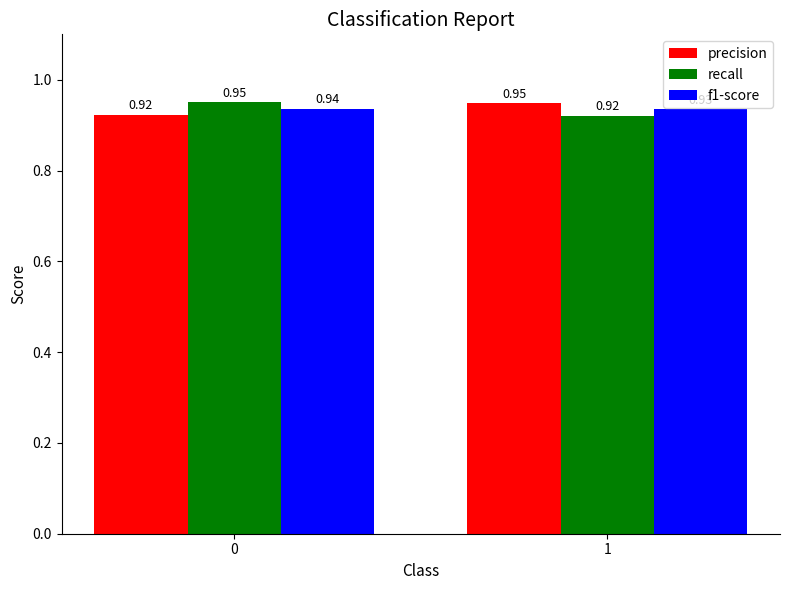

What is the sum of the precision values at 1 and 0?

1.9